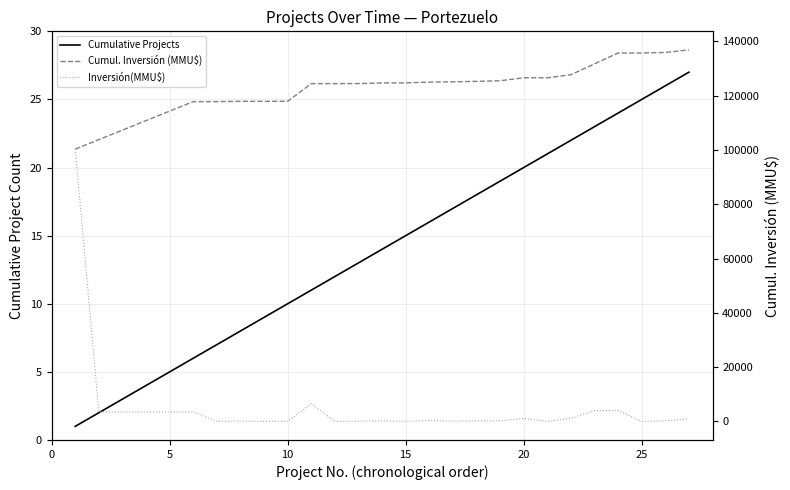

What is the maximum value for Cumul. Inversión (MMU$)?

136873